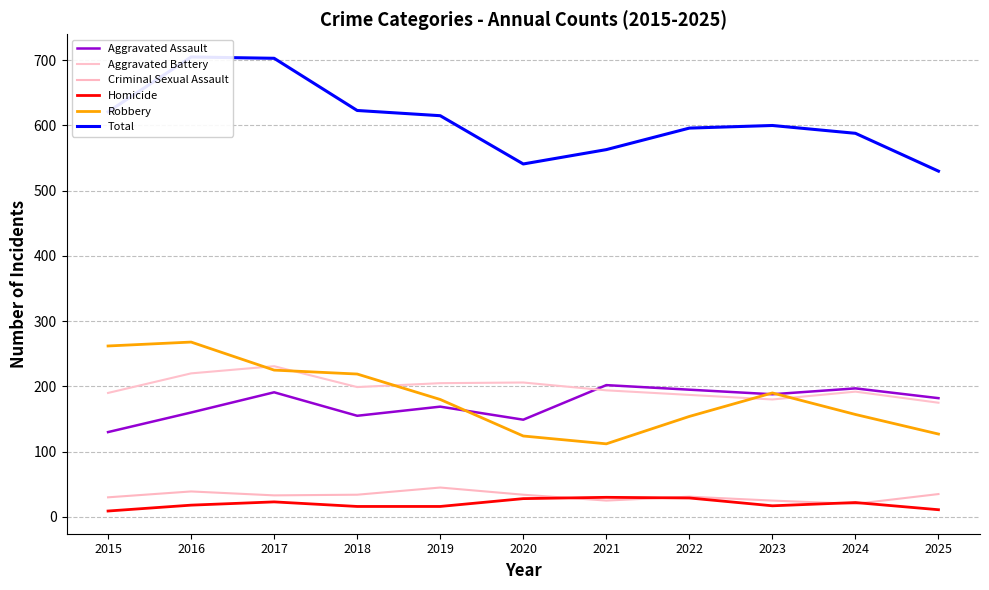

How many interior local valleys does the Homicide series have?

1